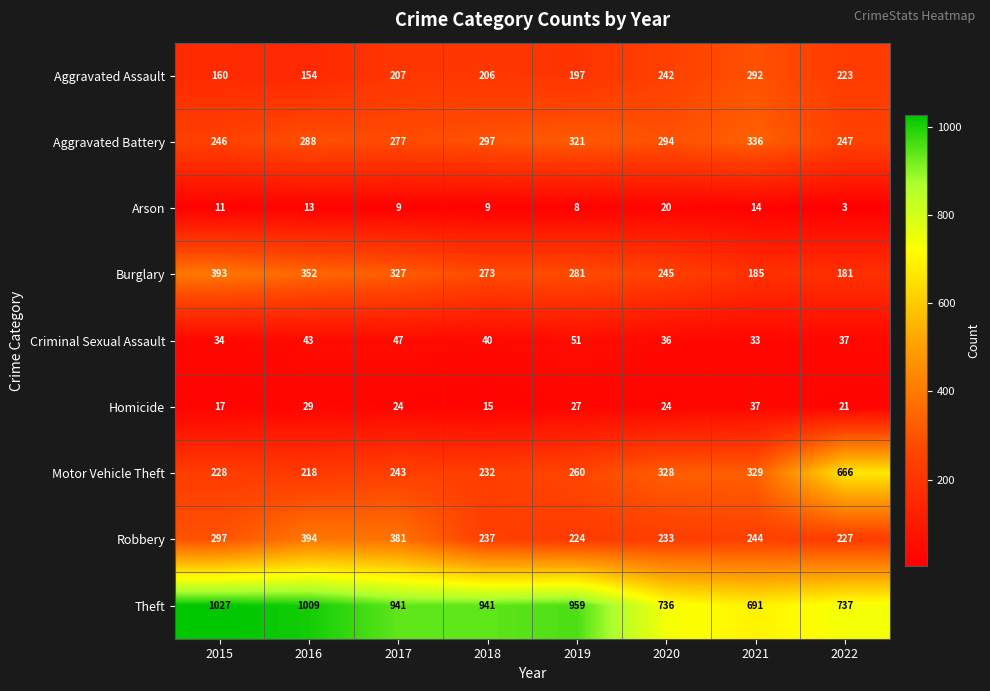

What is the difference between the maximum and minimum values in the Burglary series?

212